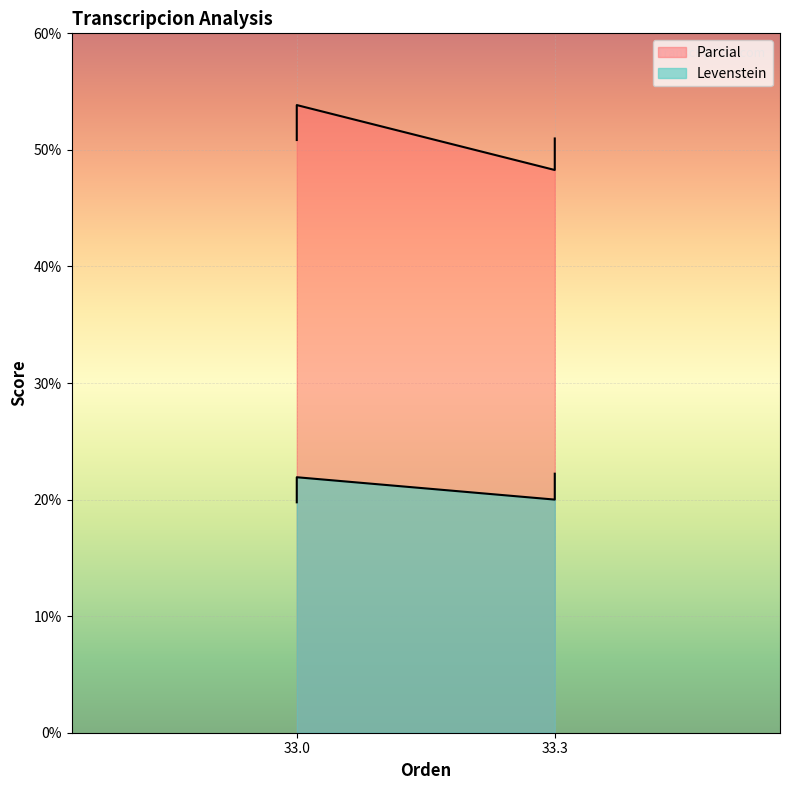

True or false: Parcial and Levenstein cross at least once.

False